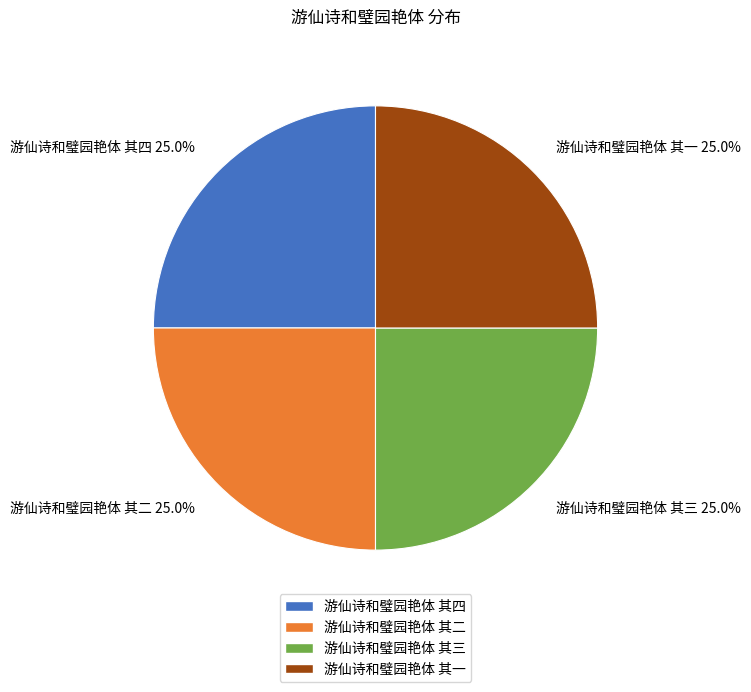

To the nearest percent, what portion does 游仙诗和璧园艳体 其三 represent?

25%